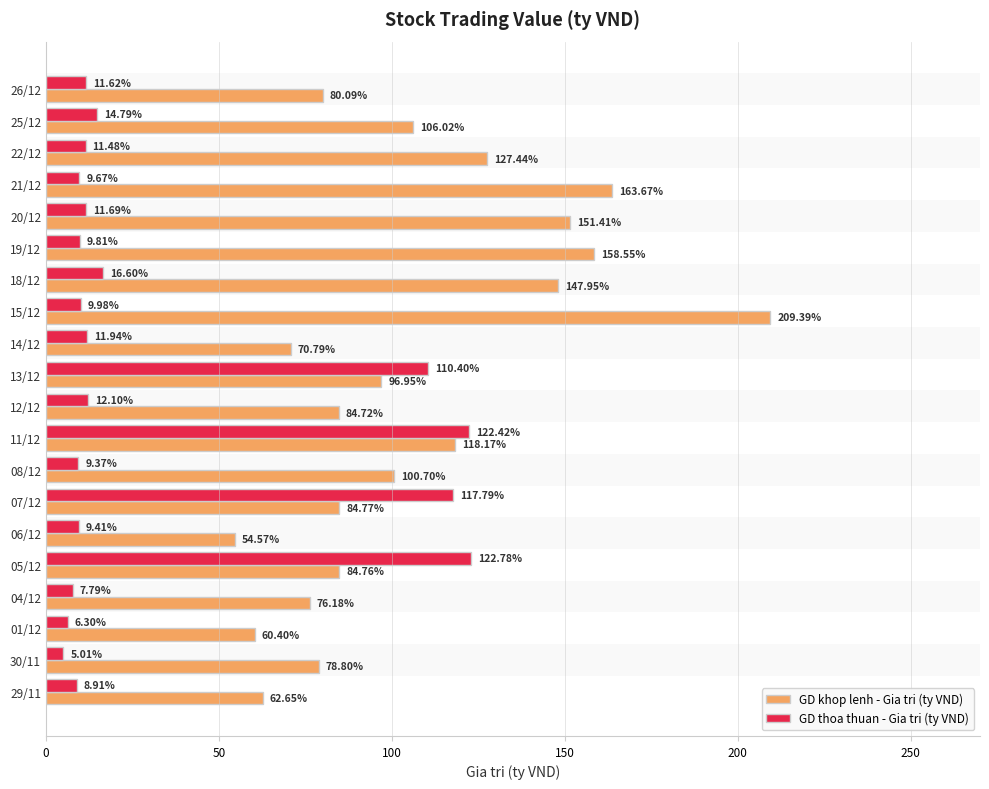

Rank the series by their maximum value, from highest to lowest.

GD khop lenh - Gia tri (ty VND), GD thoa thuan - Gia tri (ty VND)